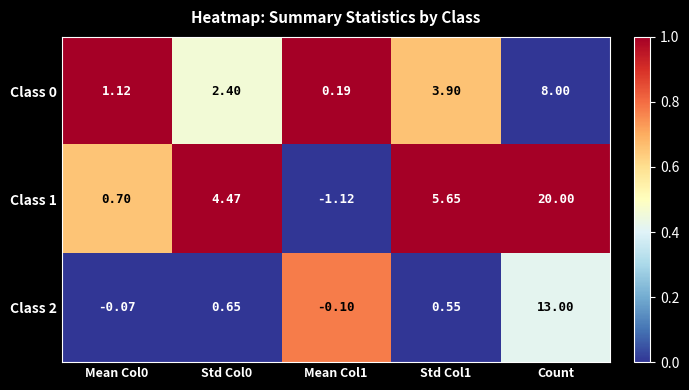

Is the value of Class 0 at Count greater than the value of Class 1 at Mean Col1?

Yes